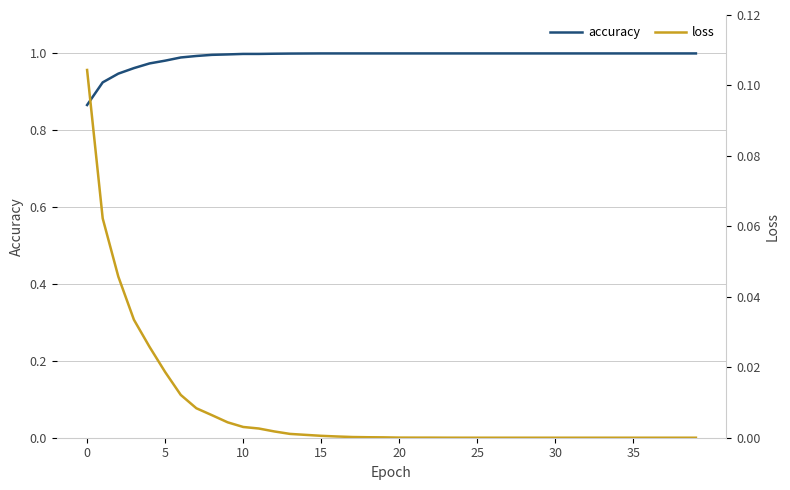

How many distinct data groups are displayed?

2